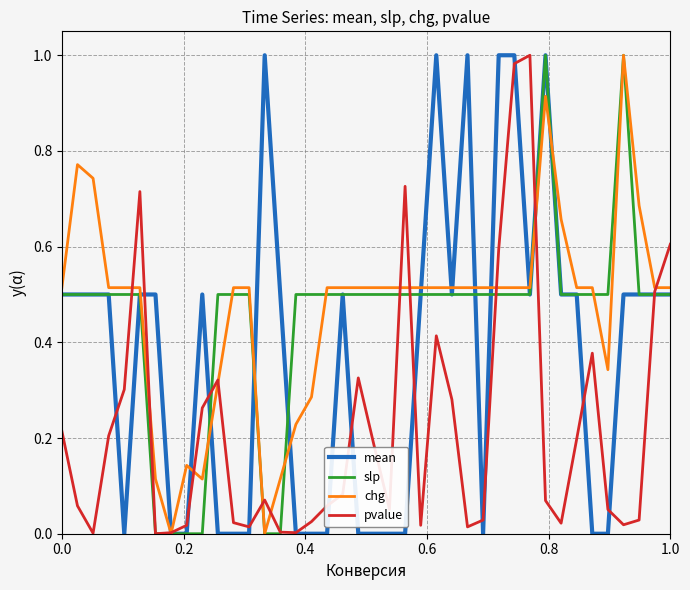

Which series has the largest range (max minus min)?

mean